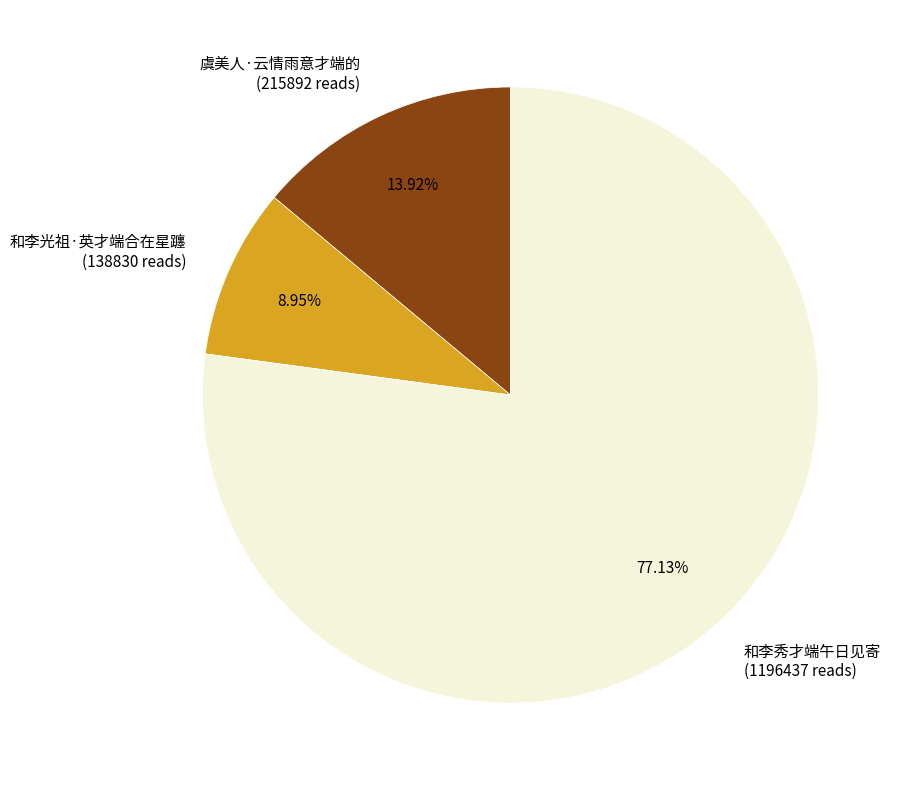

True or false: 和李光祖·英才端合在星躔 accounts for 14% of the total.

False